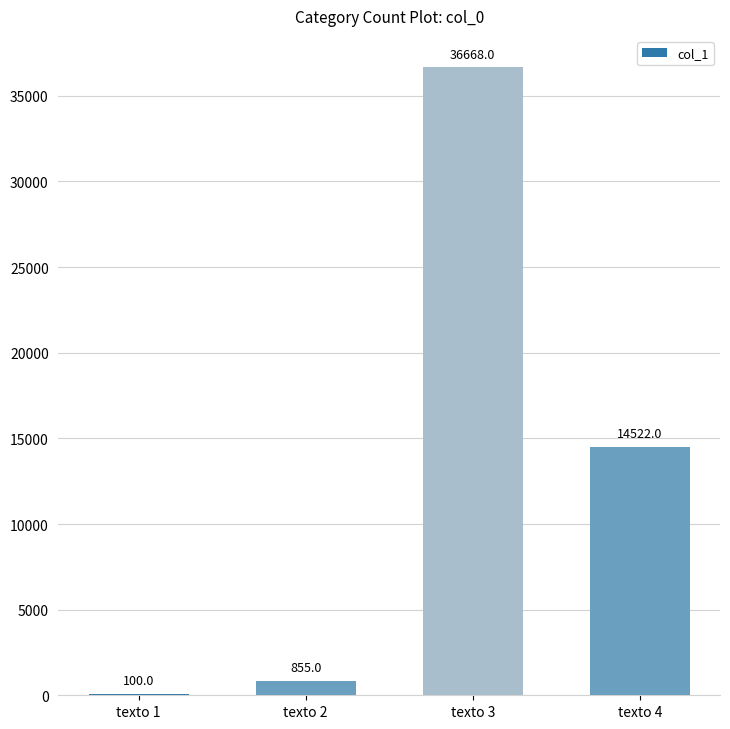

The chart shows a value of 855 at texto 2. True or false?

True